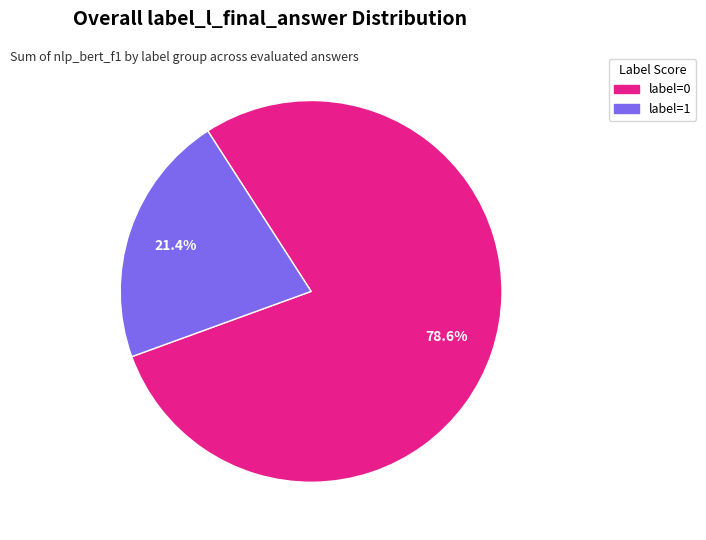

Is there a majority slice in this chart?

Yes